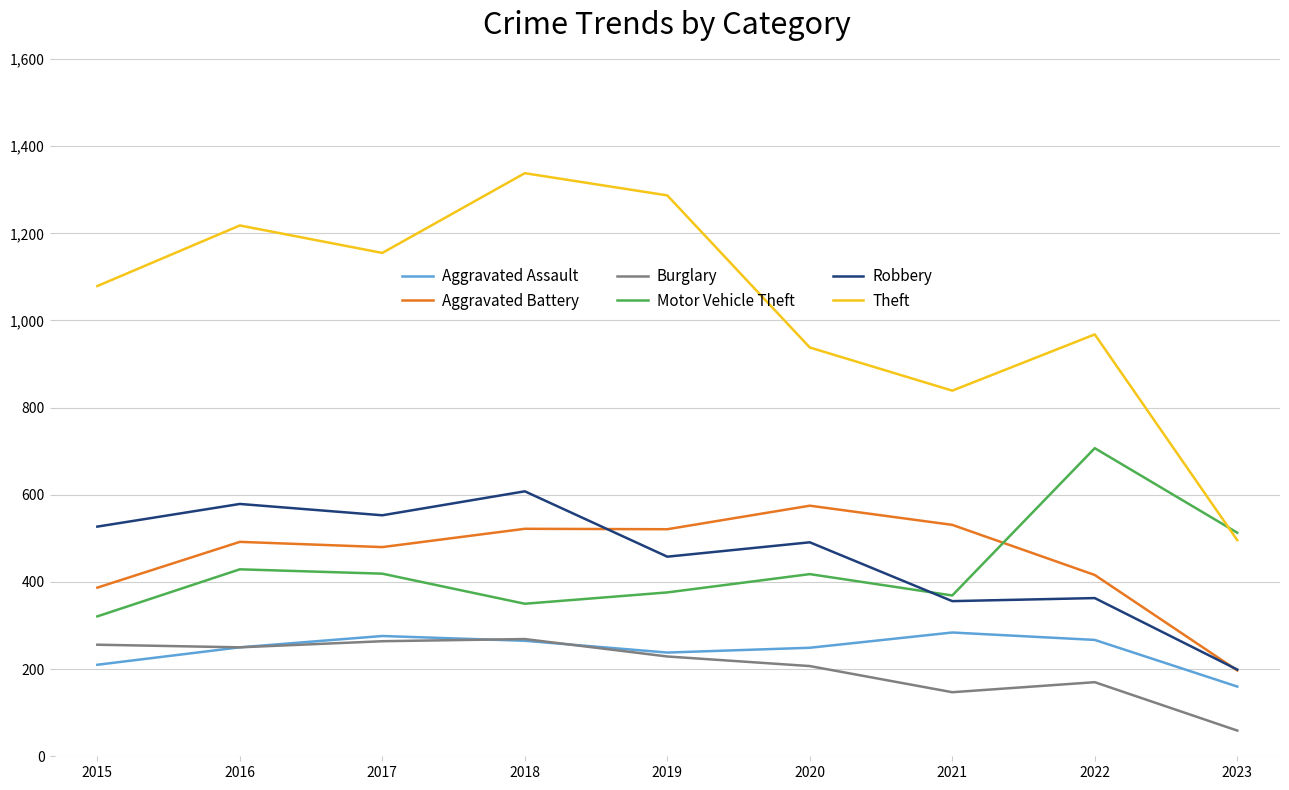

Which category has the lowest value across all series?

2023